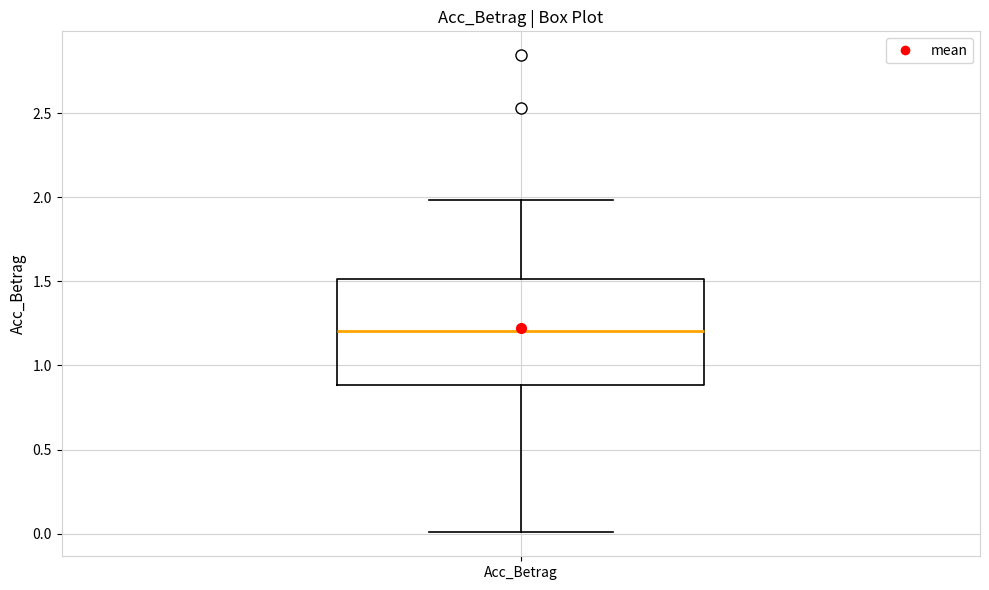

Where does the lower whisker of the box for Acc_Betrag end on the y-axis? The values are not printed on the chart, so give them approximately, as read against the axis.

0.0